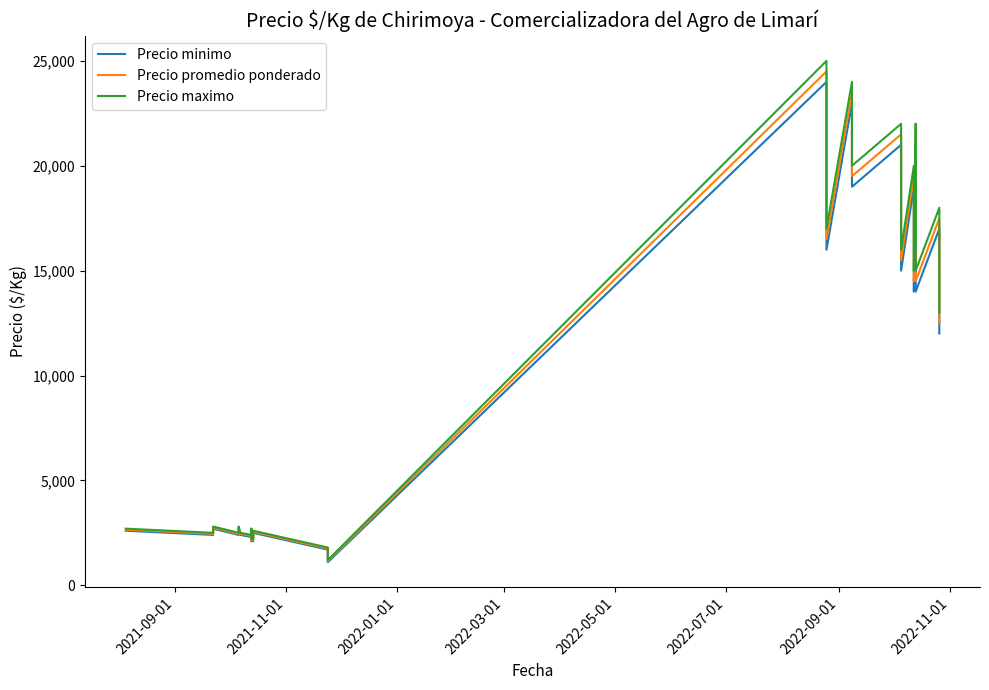

What is the minimum value shown in the chart?

1100